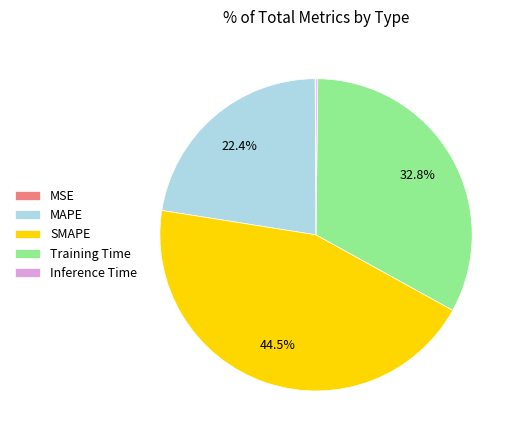

Does Training Time account for over 50% of the chart?

No